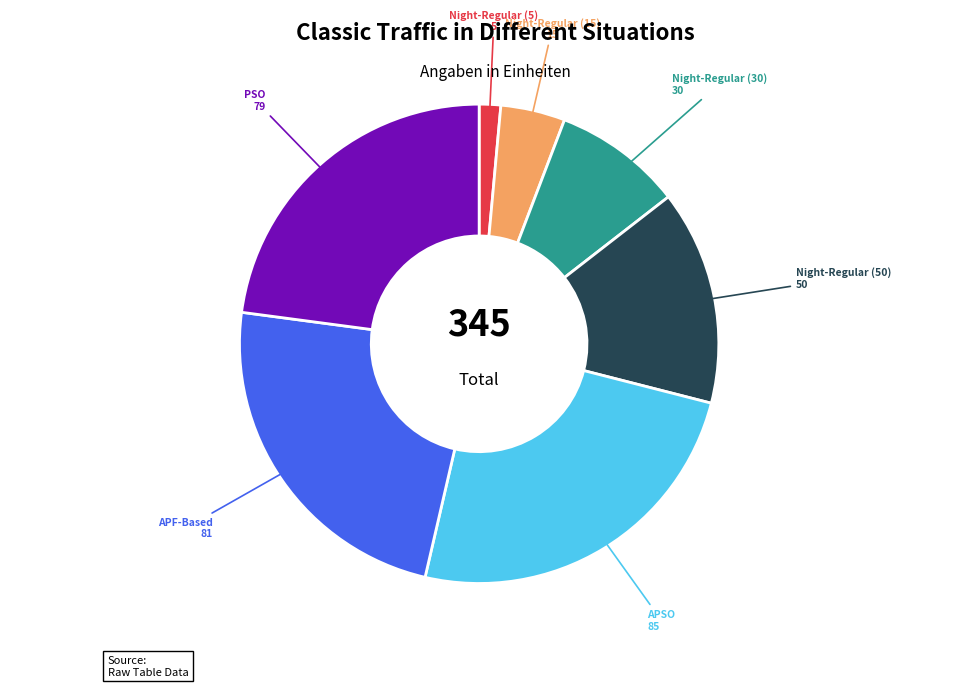

How many segments does this pie chart have?

7